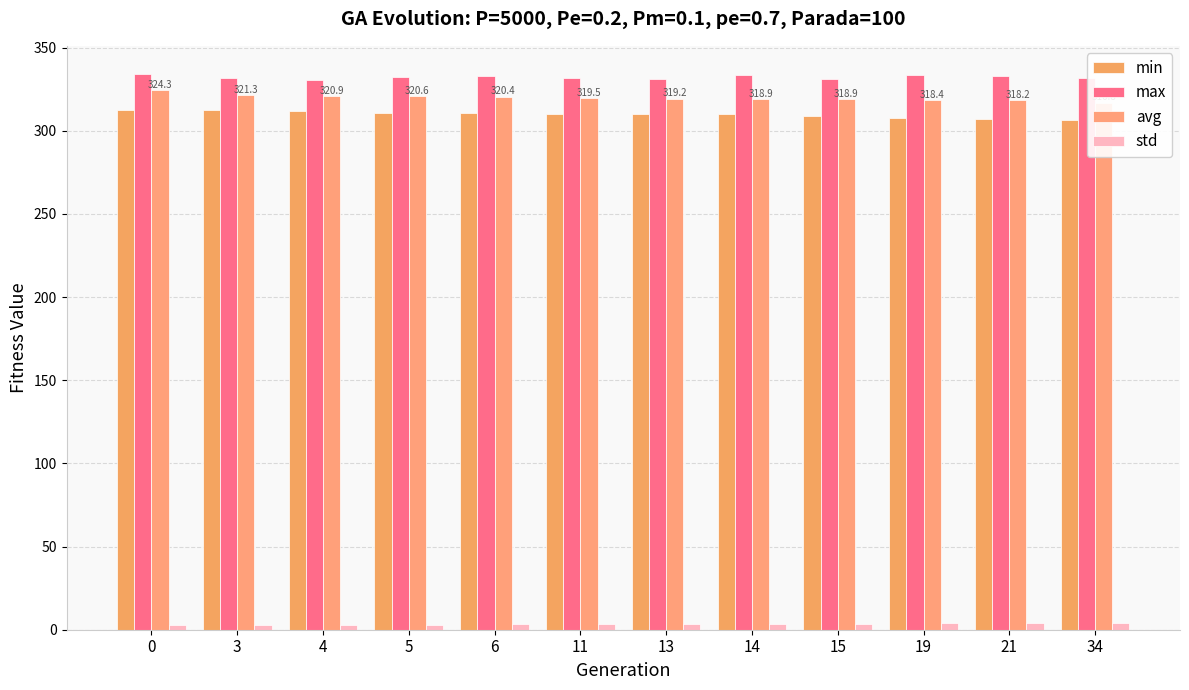

What is the value of the std bar at the 1st from the left?

2.6